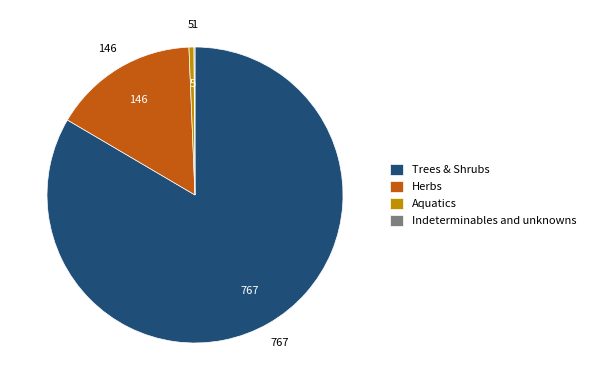

Is it true that Aquatics is 1% of the pie?

True